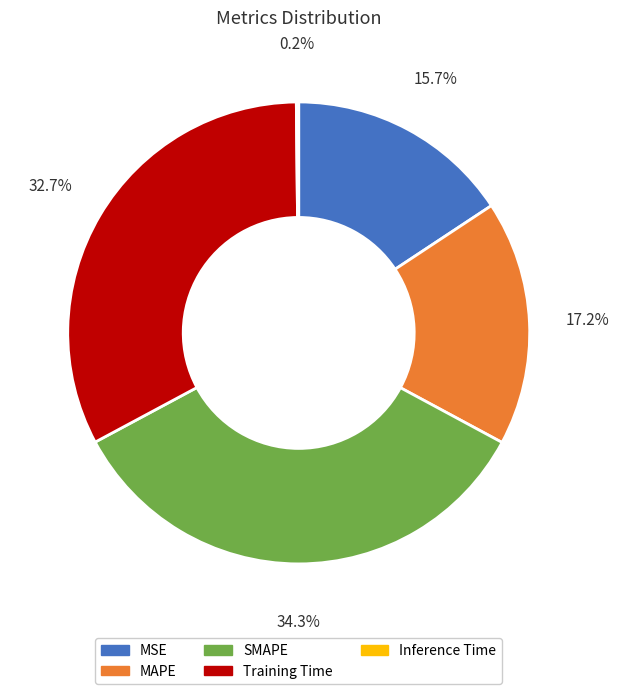

To the nearest percent, what portion does Training Time represent?

33%